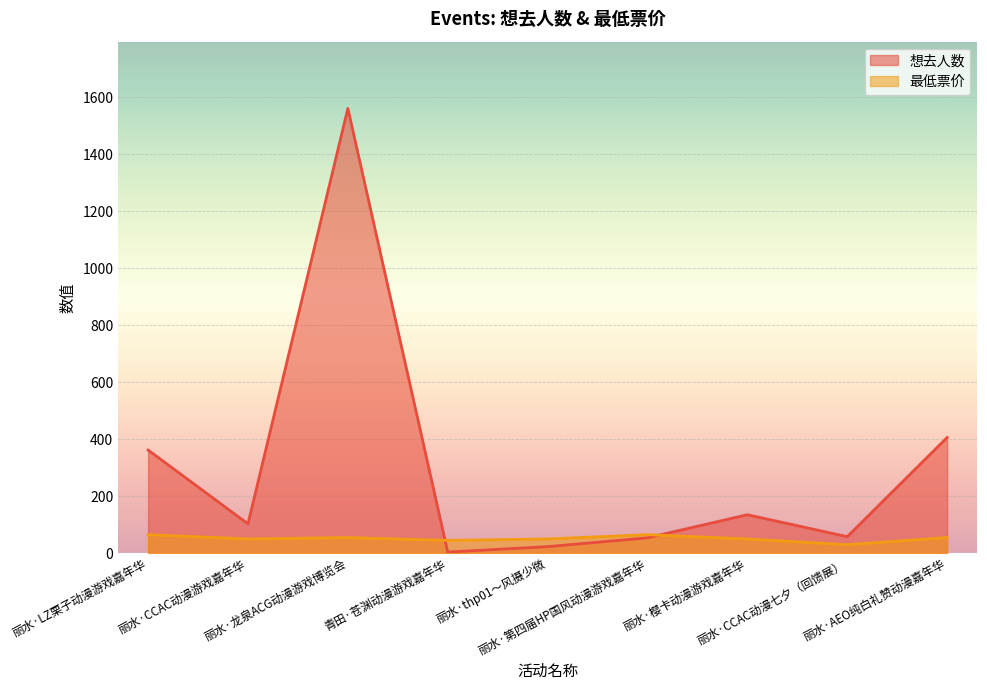

How many lines are shown in the chart?

2